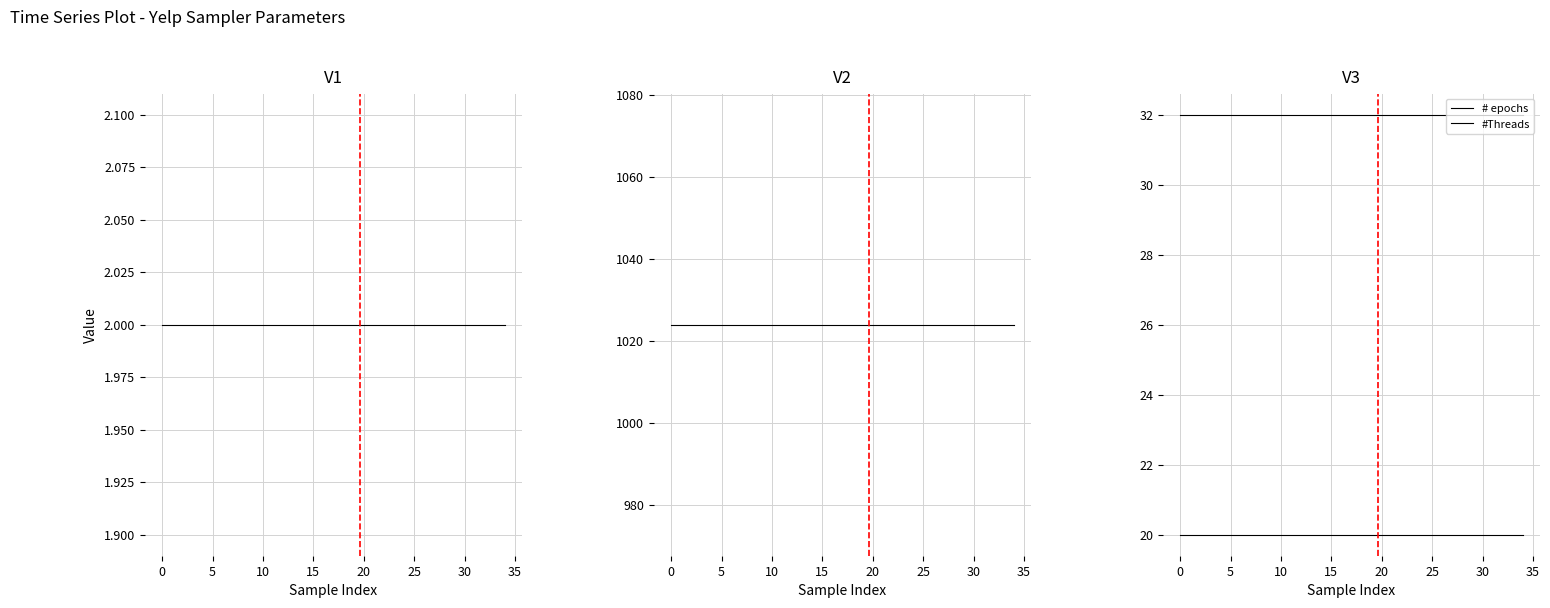

True or false: Batch size has more than 1 points higher than both neighbors.

False